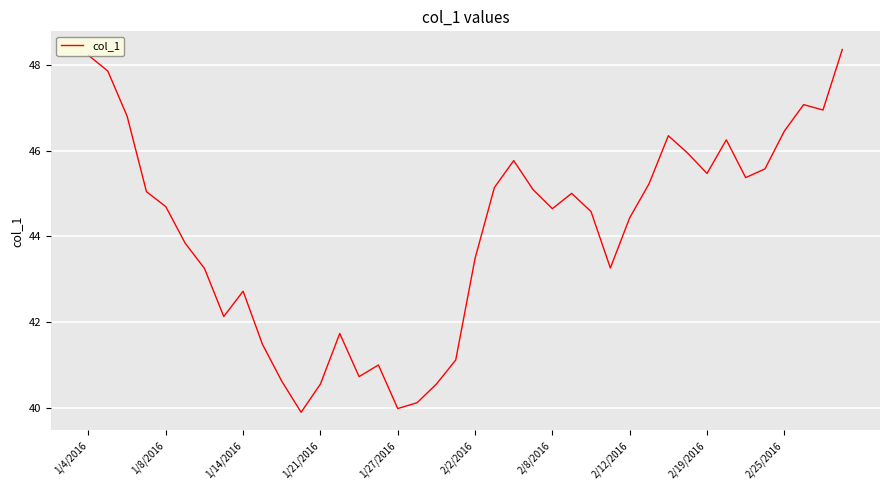

Reading left to right, what are all the values shown in this chart?

48.2	47.9	46.8	45.0	44.7	43.8	43.3	42.1	42.7	41.5	40.6	39.9	40.6	41.7	40.7	41.0	40.0	40.1	40.6	41.1	43.5	45.1	45.8	45.1	44.6	45.0	44.6	43.3	44.4	45.2	46.3	45.9	45.5	46.2	45.4	45.6	46.5	47.1	46.9	48.4